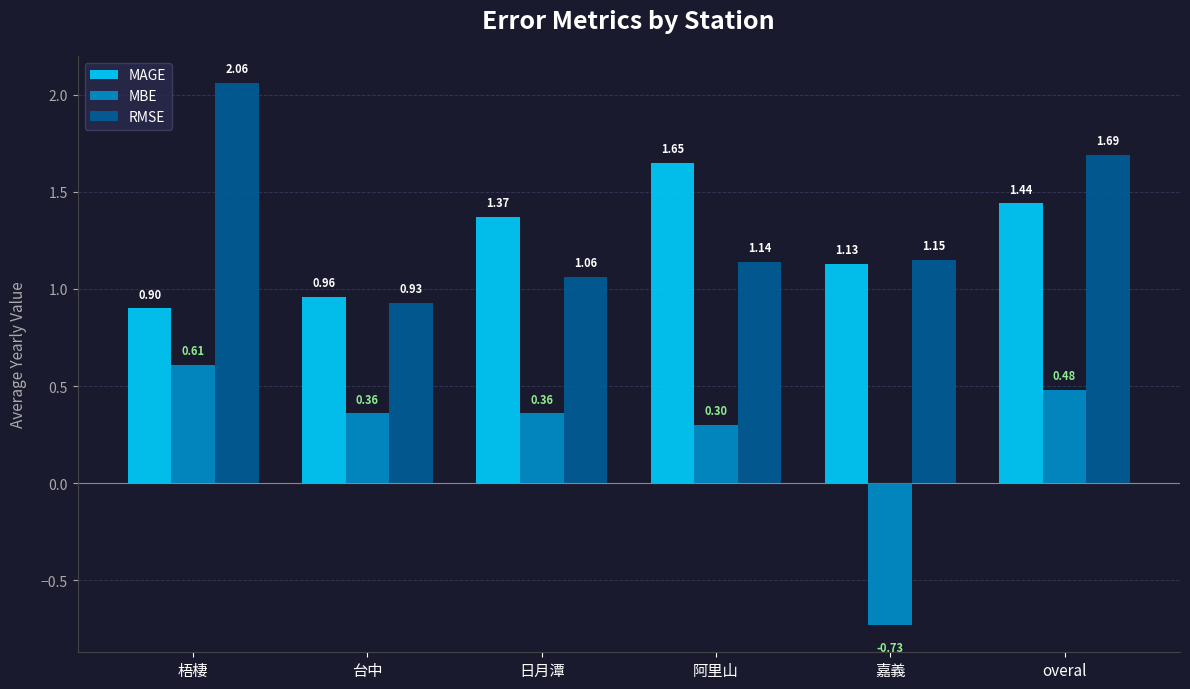

Which category has the lowest value across all series?

嘉義